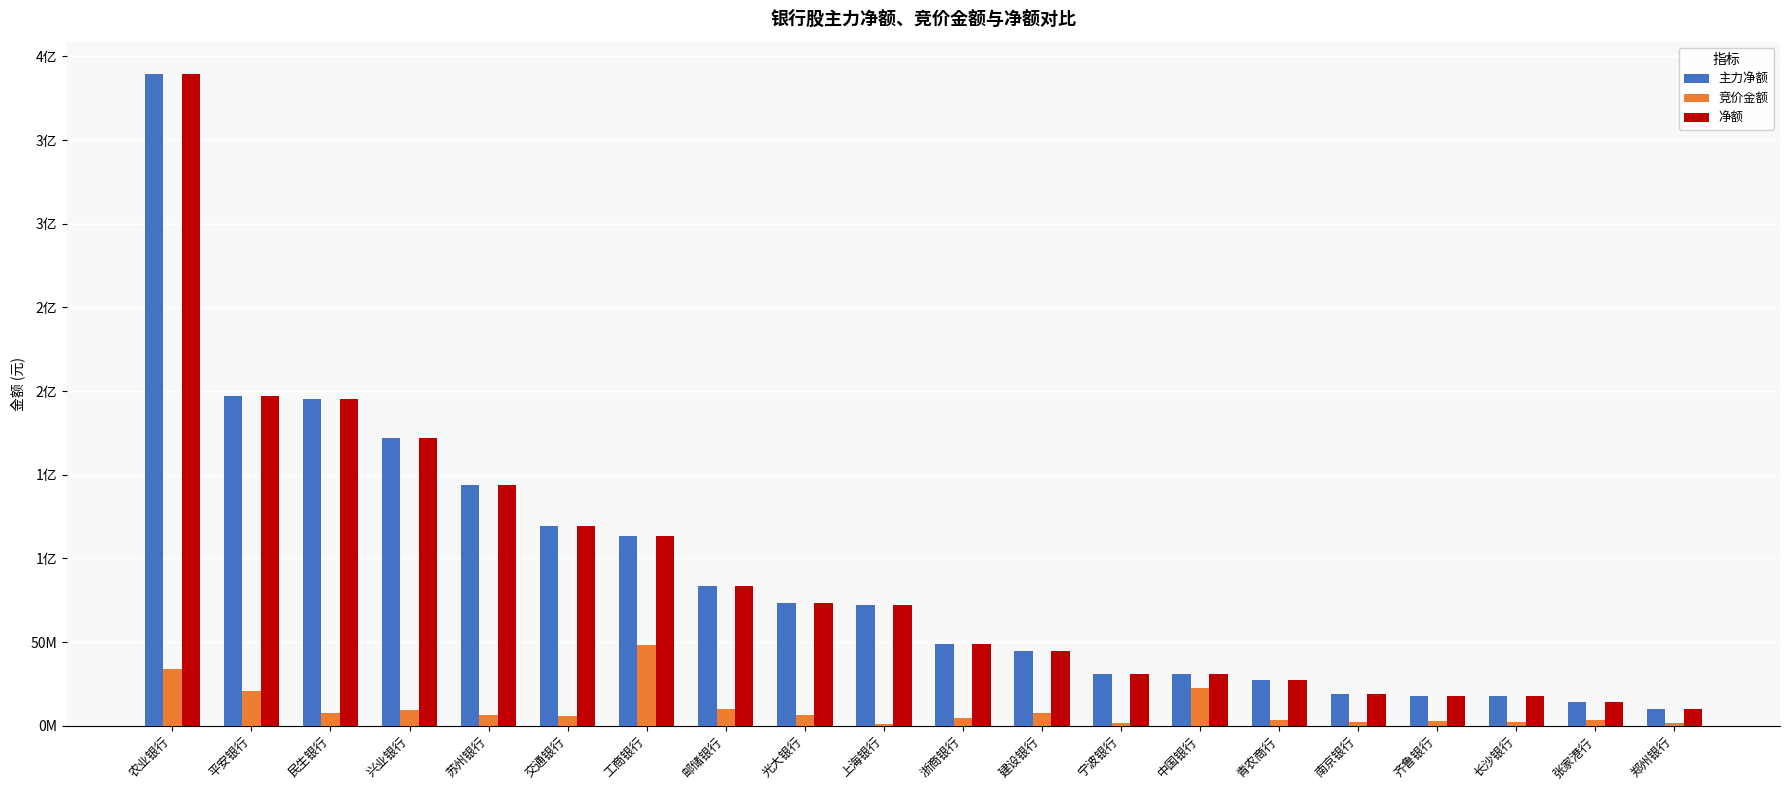

What are all the series names shown in the legend?

主力净额, 竞价金额, 净额